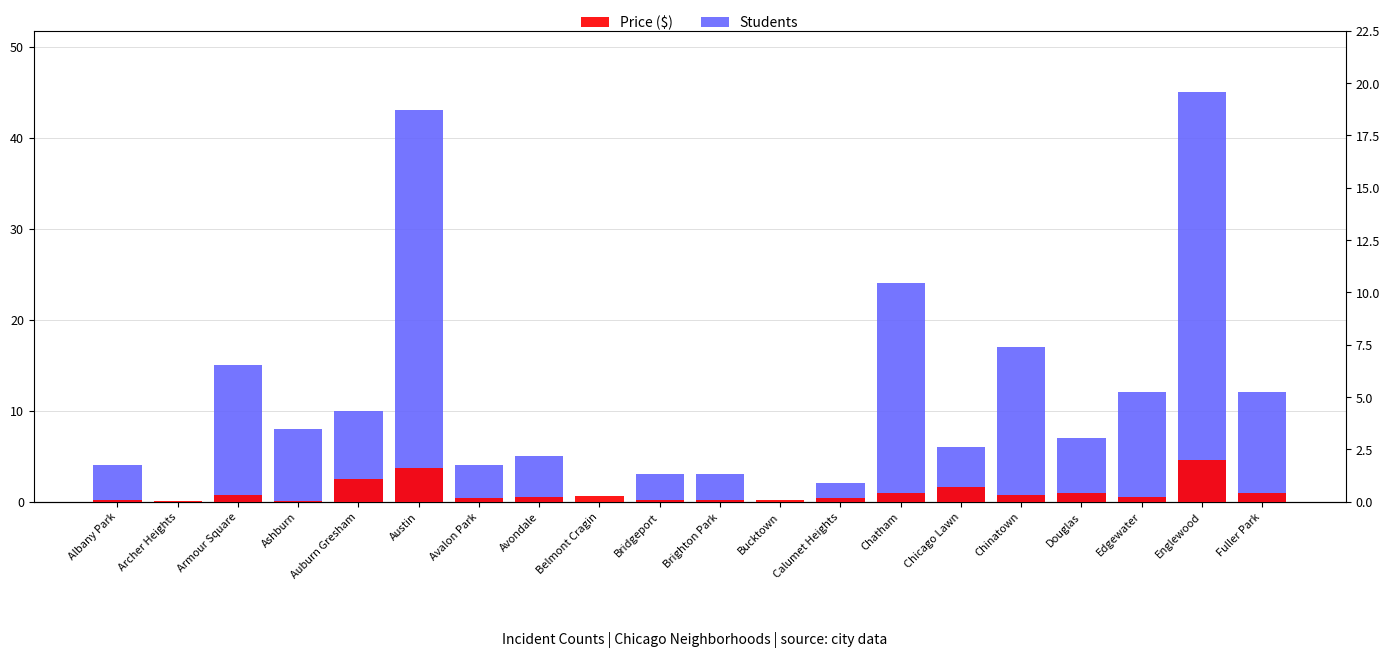

What is the spread (max minus min) of values at Belmont Cragin?

0.2